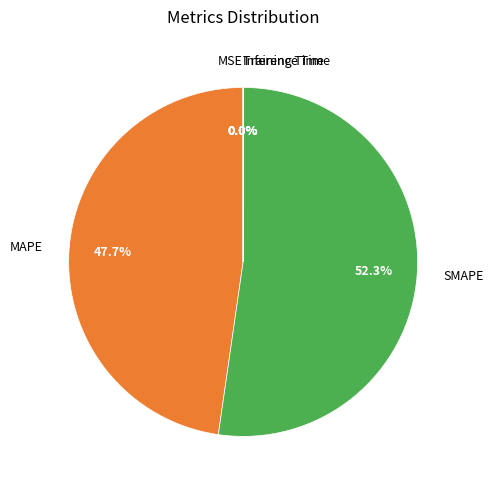

What portion of the pie excludes SMAPE?

47.7%